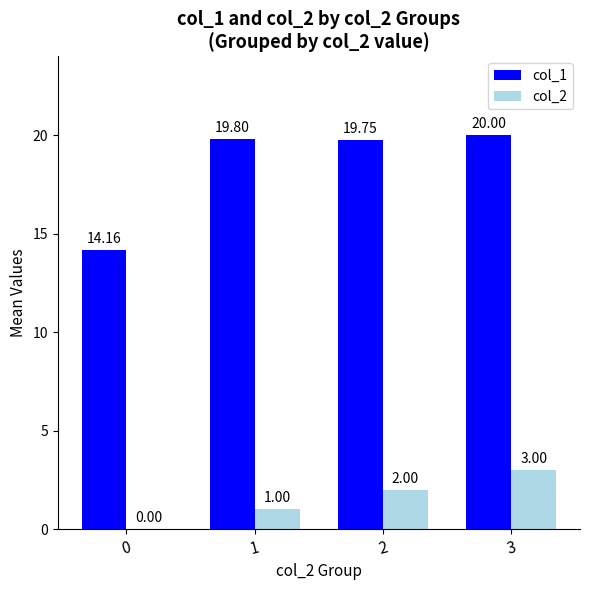

What is the sum of the col_1 values at 3 and 1?

39.8